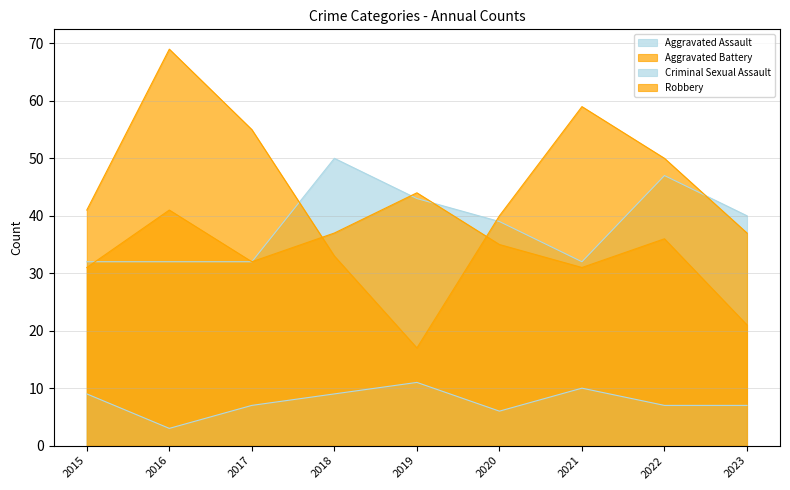

The Aggravated Assault series shows 43 at 2019. True or false?

True